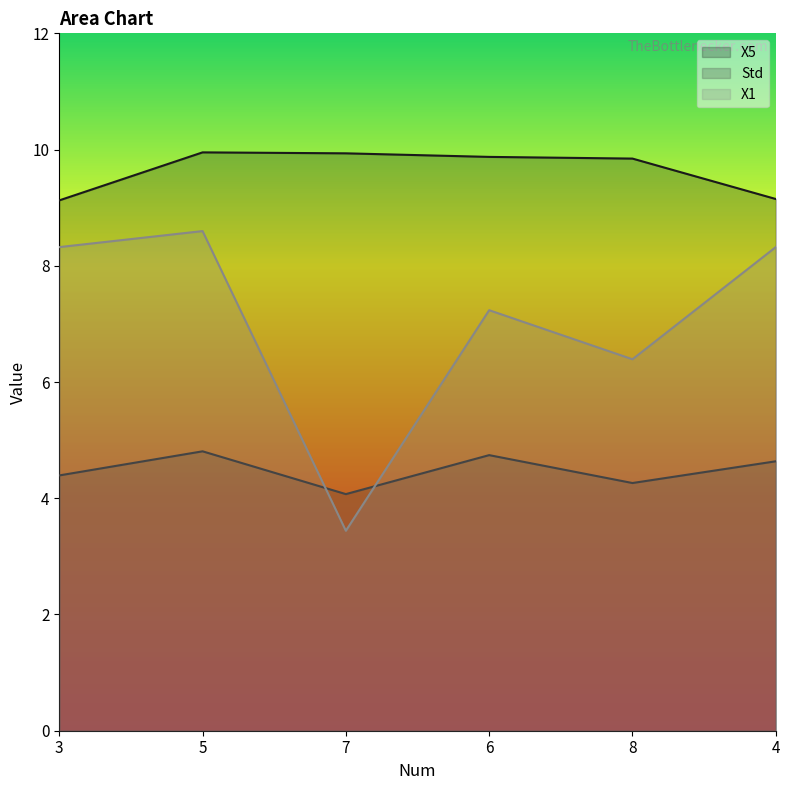

At which category is the sum across all series the highest?

5